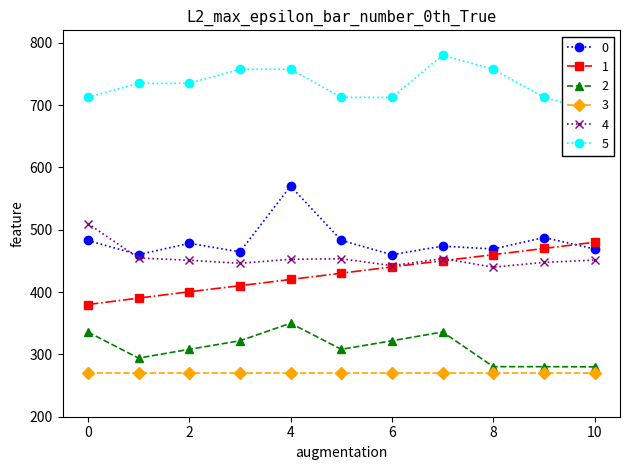

Where is 2 nearest to the value 315?

2